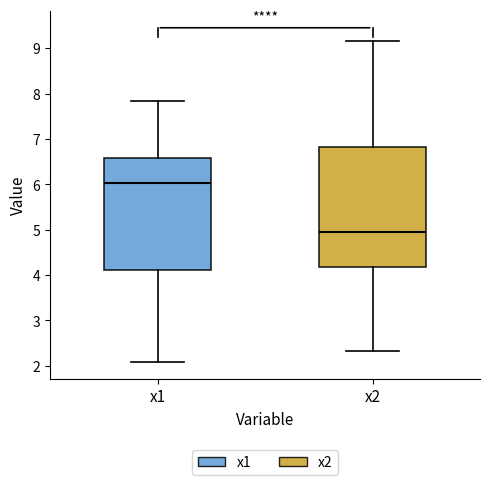

Where is the lower edge of the box for x1 on the y-axis? The values are not printed on the chart, so give them approximately, as read against the axis.

4.1